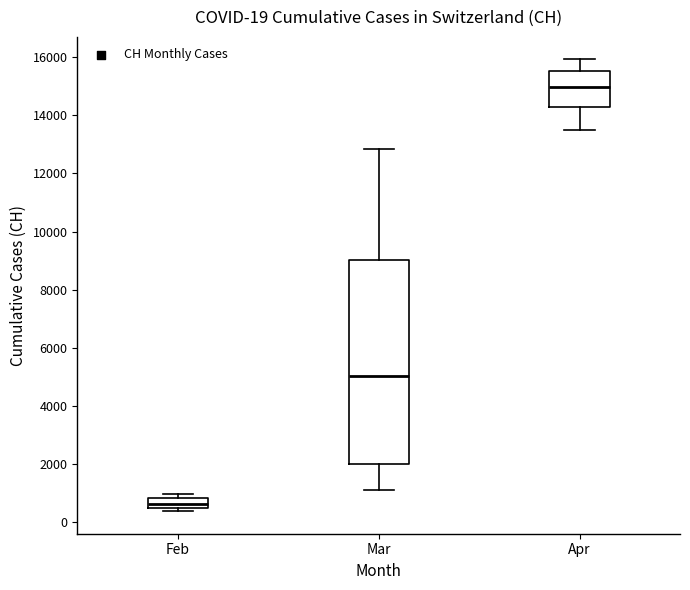

Which box is the tallest, from its lower edge to its upper edge?

Mar